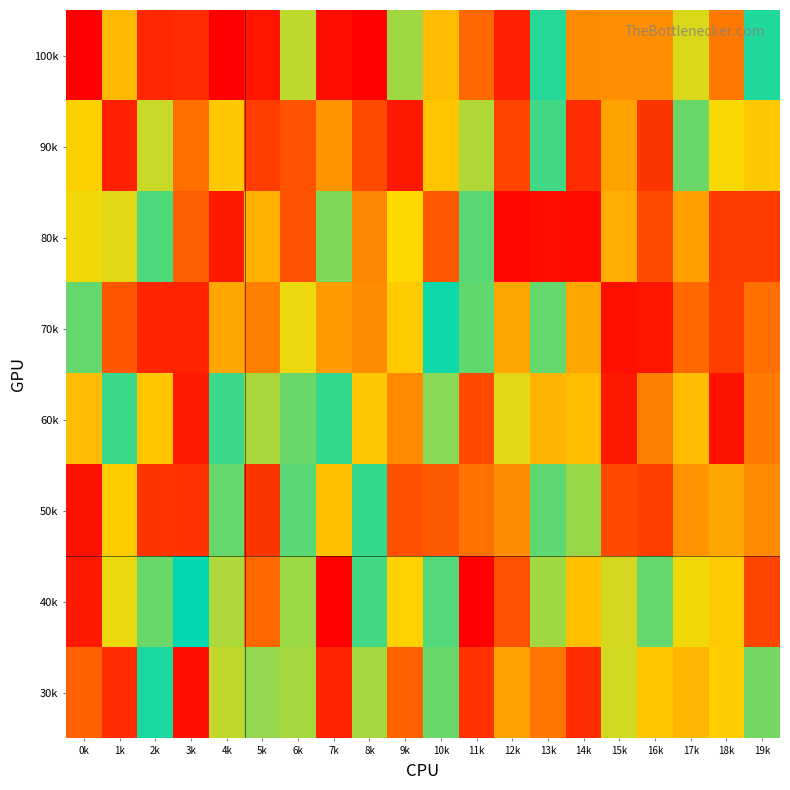

What is the difference between the highest and lowest values at 0k?

937549